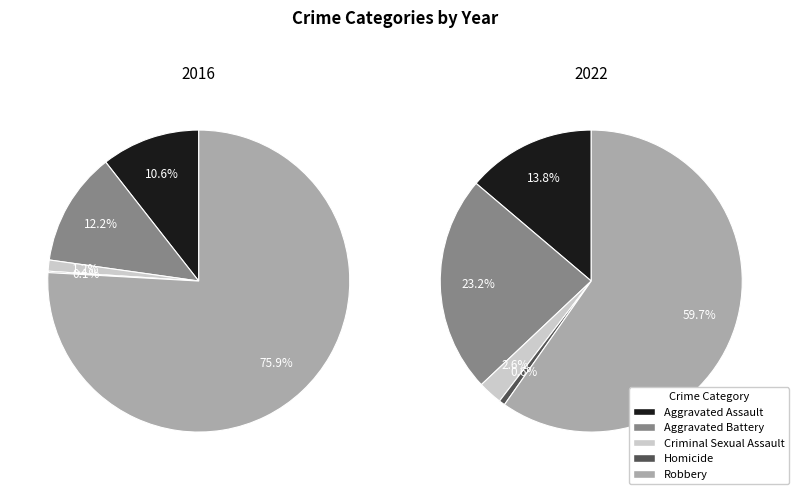

Which category accounts for the majority?

Robbery